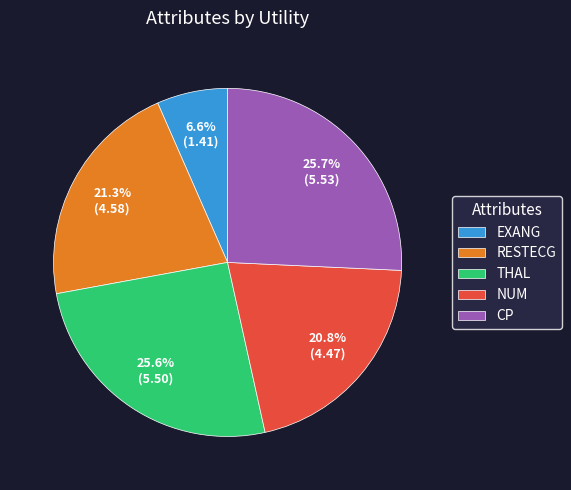

How much of the chart is everything except NUM?

79.2%